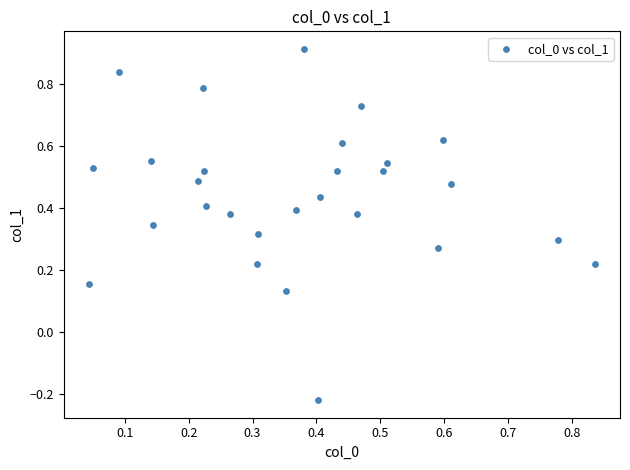

What is the range of Y values (max minus min)?

1.1